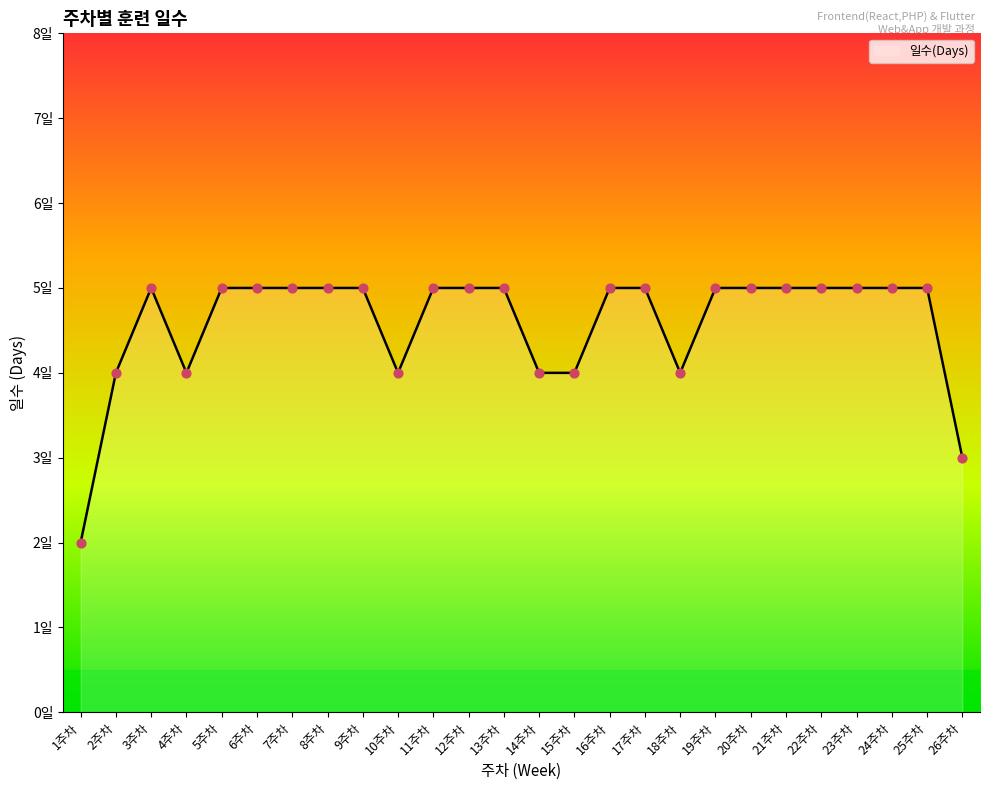

Approximately how many times larger is the value at 20주차 compared to 19주차?

1.0